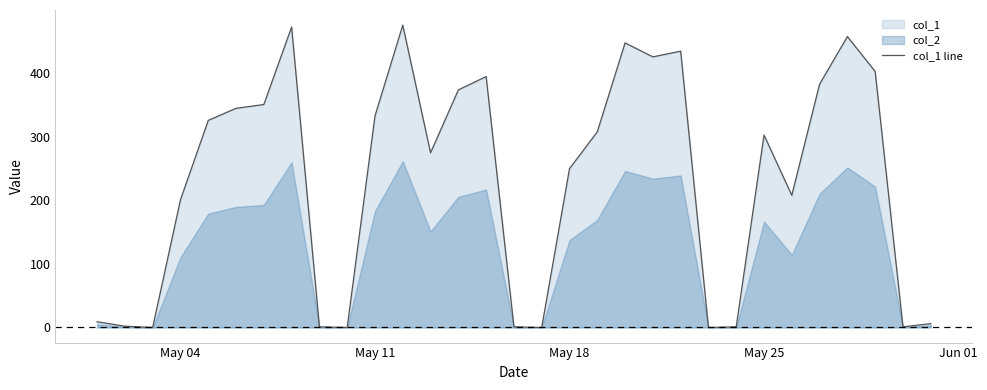

Reading left to right, list all the values displayed in this chart.

9	2	0	201	326	345	351	473	1	0	333	476	275	374	395	1	0	250	308	448	426	435	0	1	303	208	383	458	403	1	6